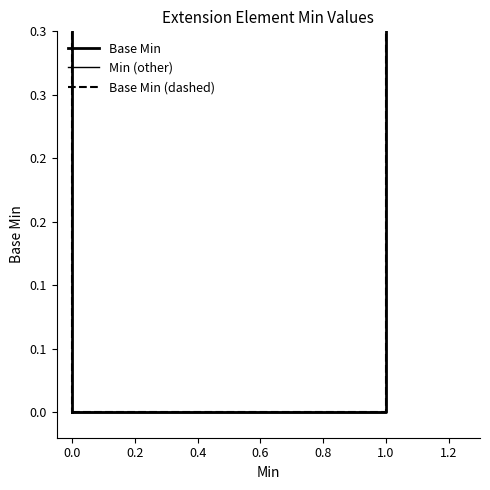

True or false: Min (other) and Base Min cross at least once.

False